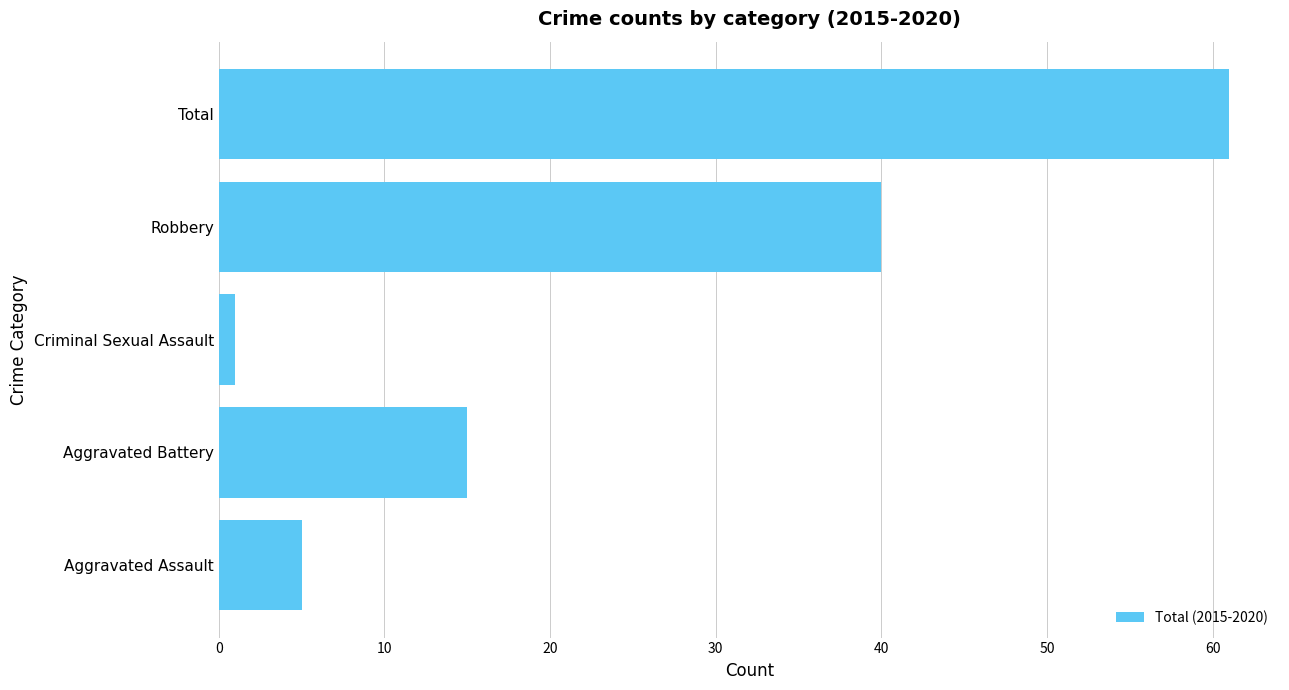

True or false: the data shows 40 at Robbery.

True